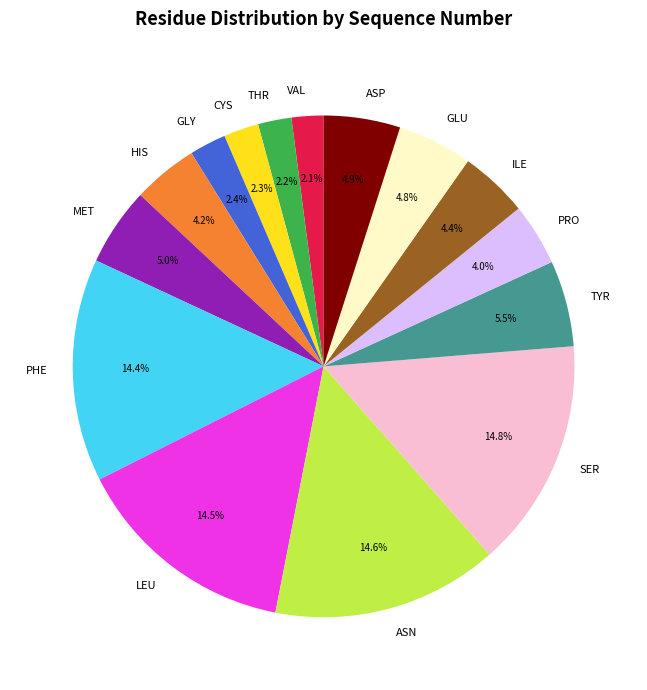

Between CYS and HIS, which is larger?

HIS